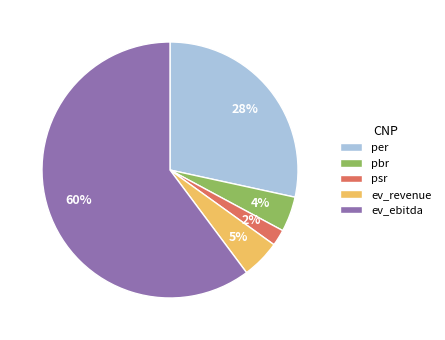

What is the largest slice in the pie chart?

ev_ebitda